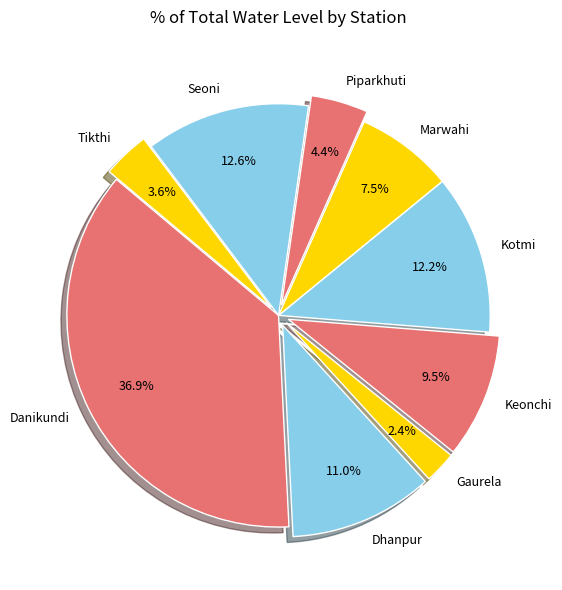

To the nearest percent, what is the difference between the Marwahi and Seoni slice percentages?

5%